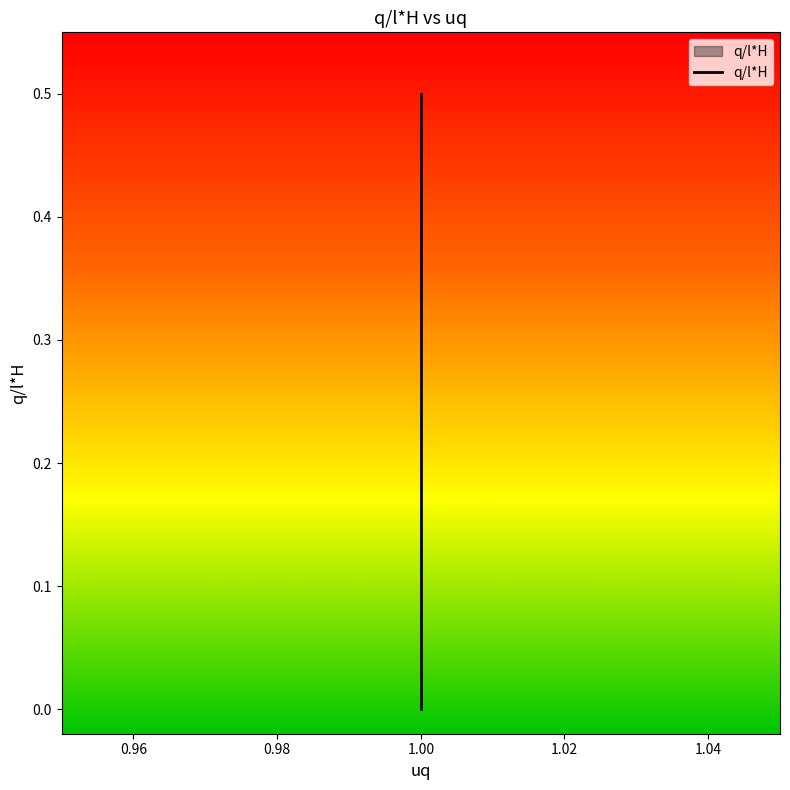

Reading left to right, what are all the values shown in this chart?

0.0	0.1	0.1	0.2	0.2	0.2	0.3	0.3	0.4	0.4	0.5